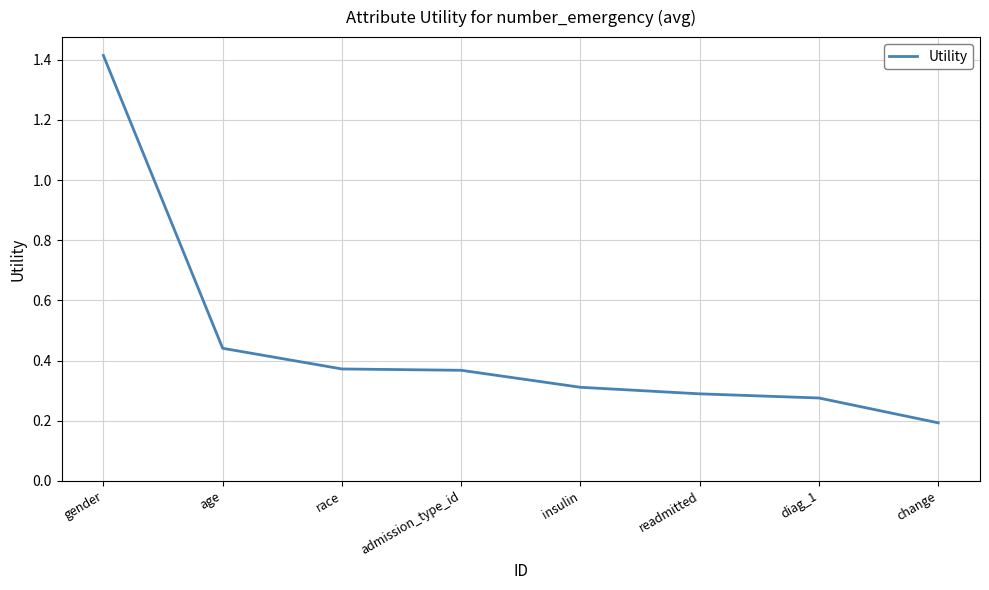

True or false: the data shows 2.4 at gender.

False